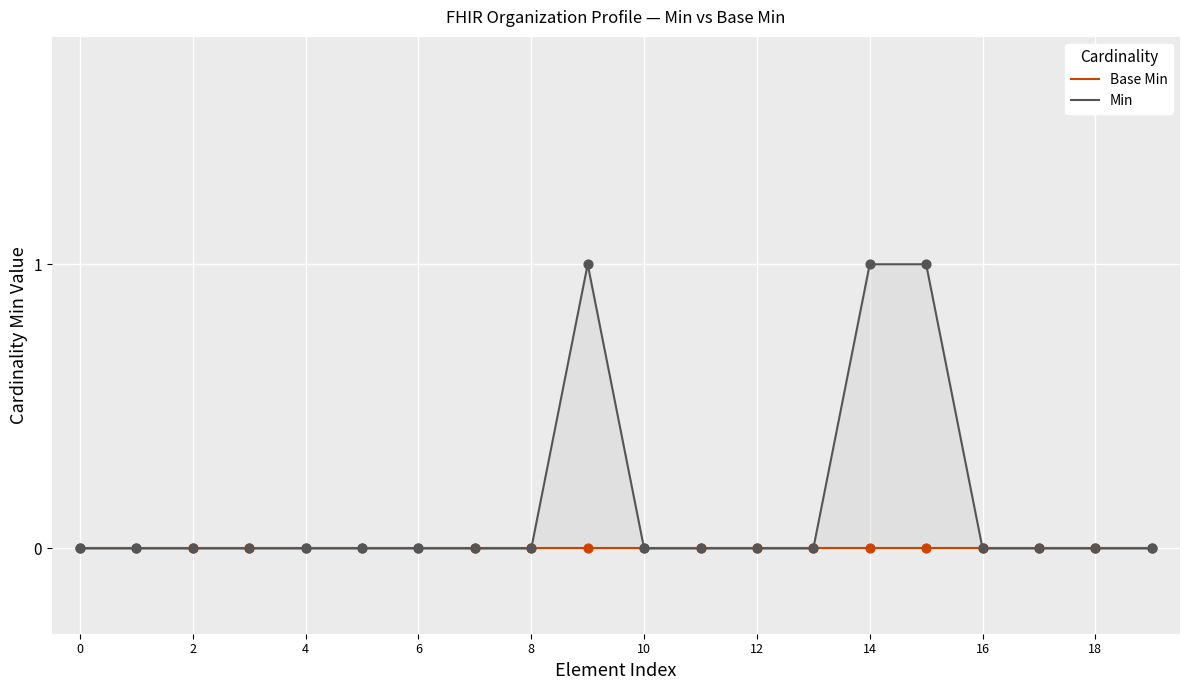

Which series has the largest total across all categories?

Min